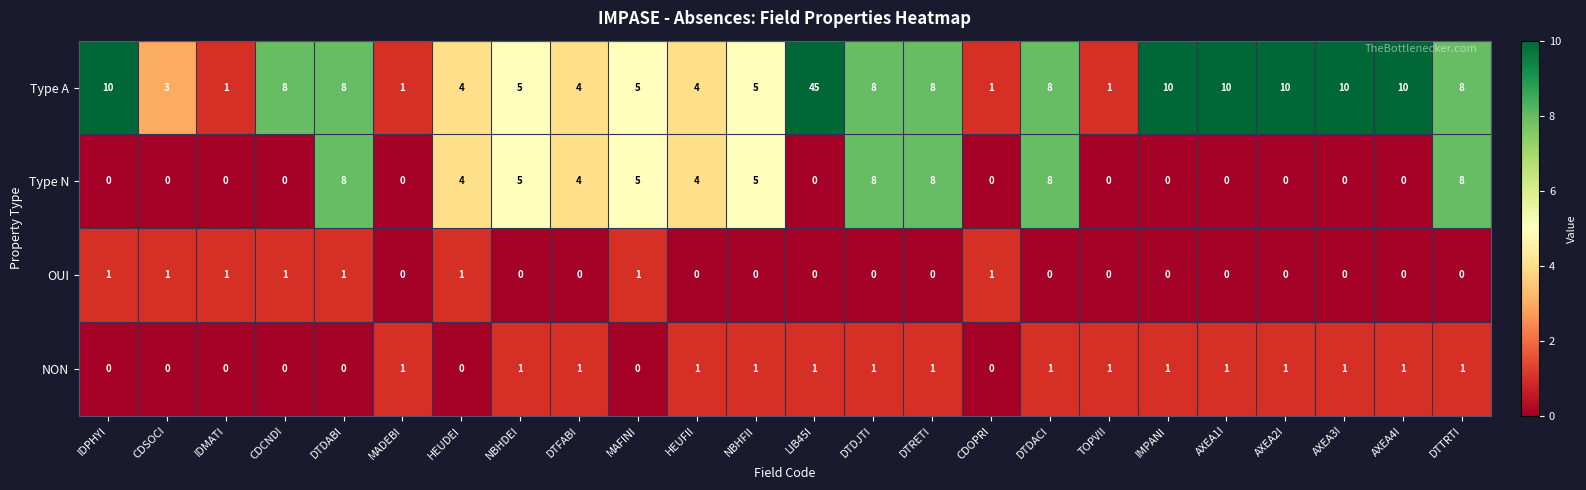

What is the maximum value shown in the chart?

45